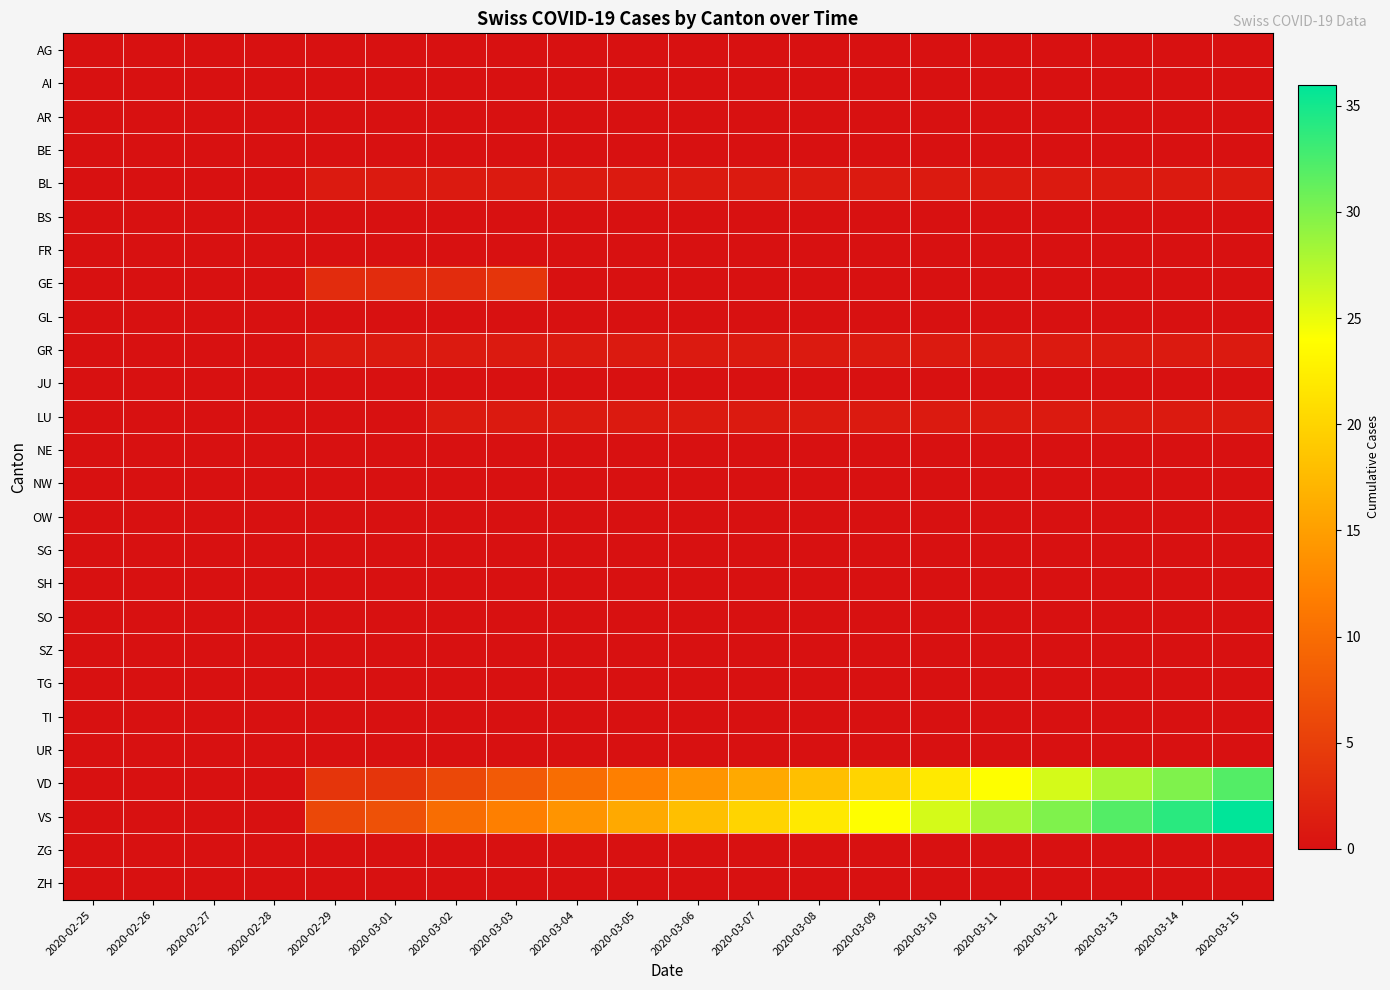

Which series has the largest range (max minus min)?

VS